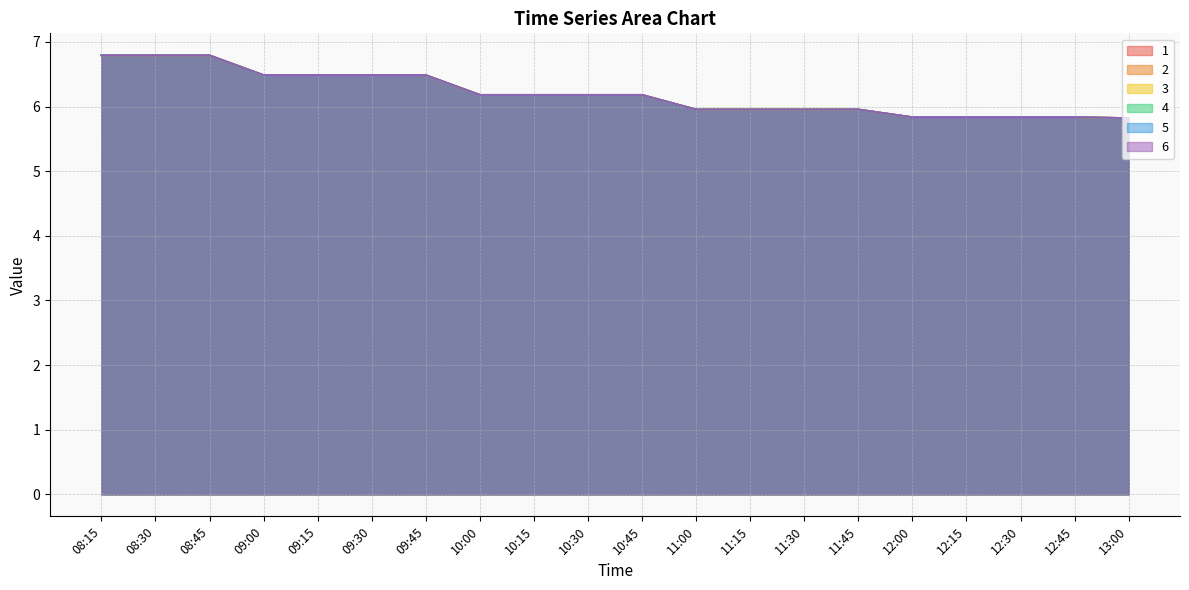

What position from the right is 13:00?

1